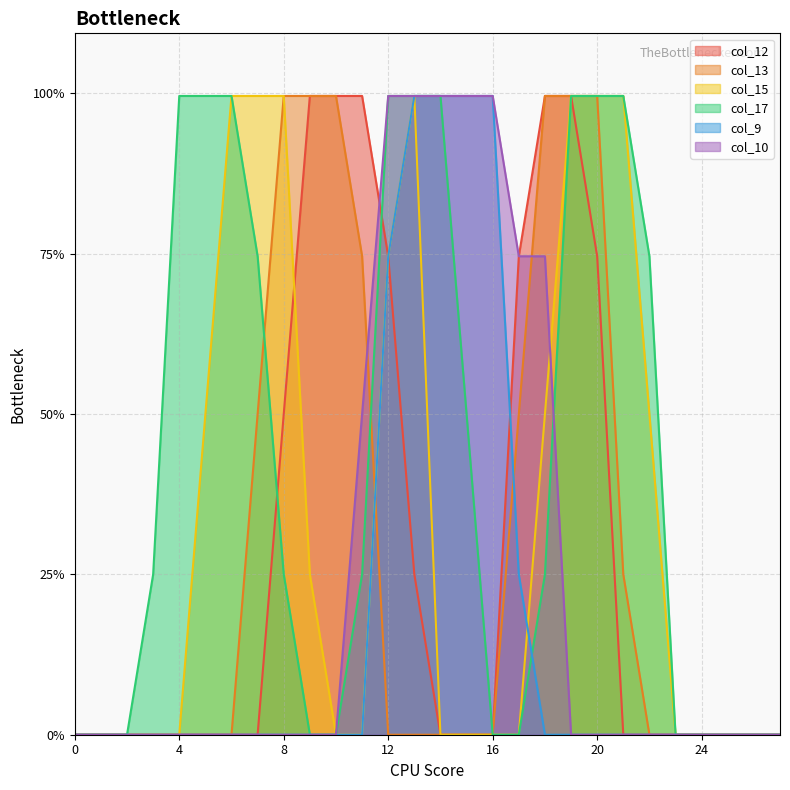

How many categories are shown in the chart?

28